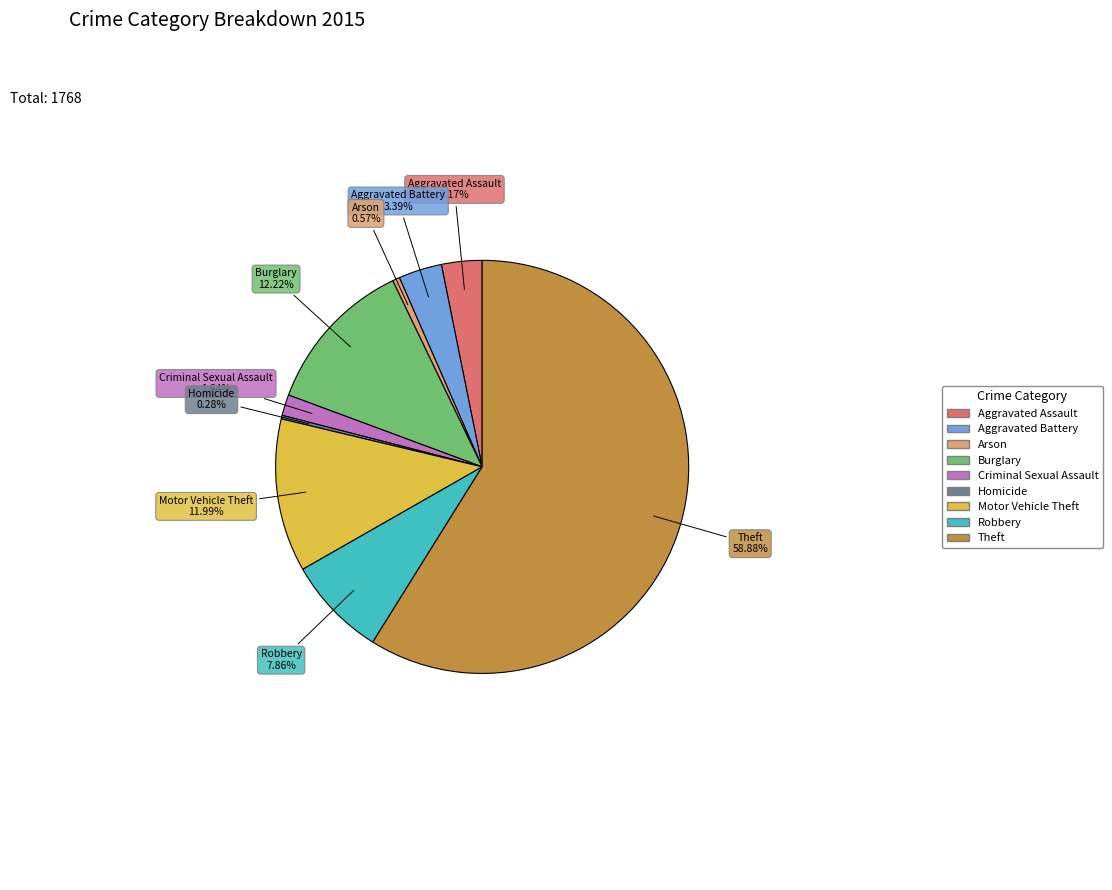

Which category has the biggest portion of the pie?

Theft